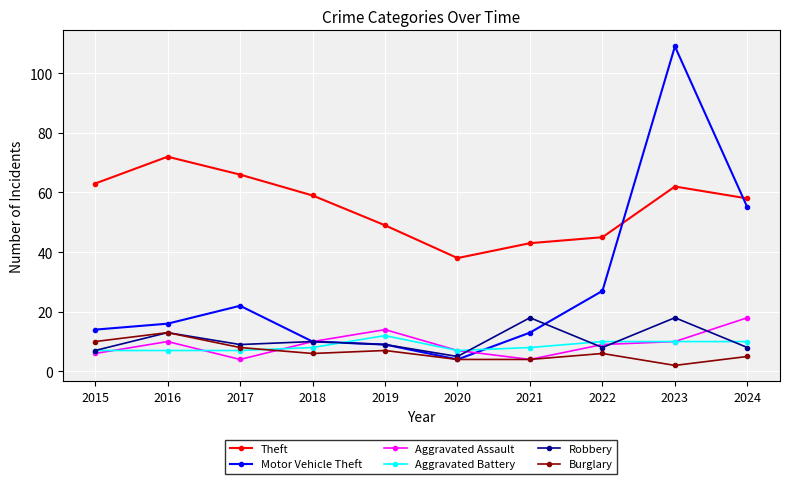

The value of Theft at 2020 is 38. True or false?

True